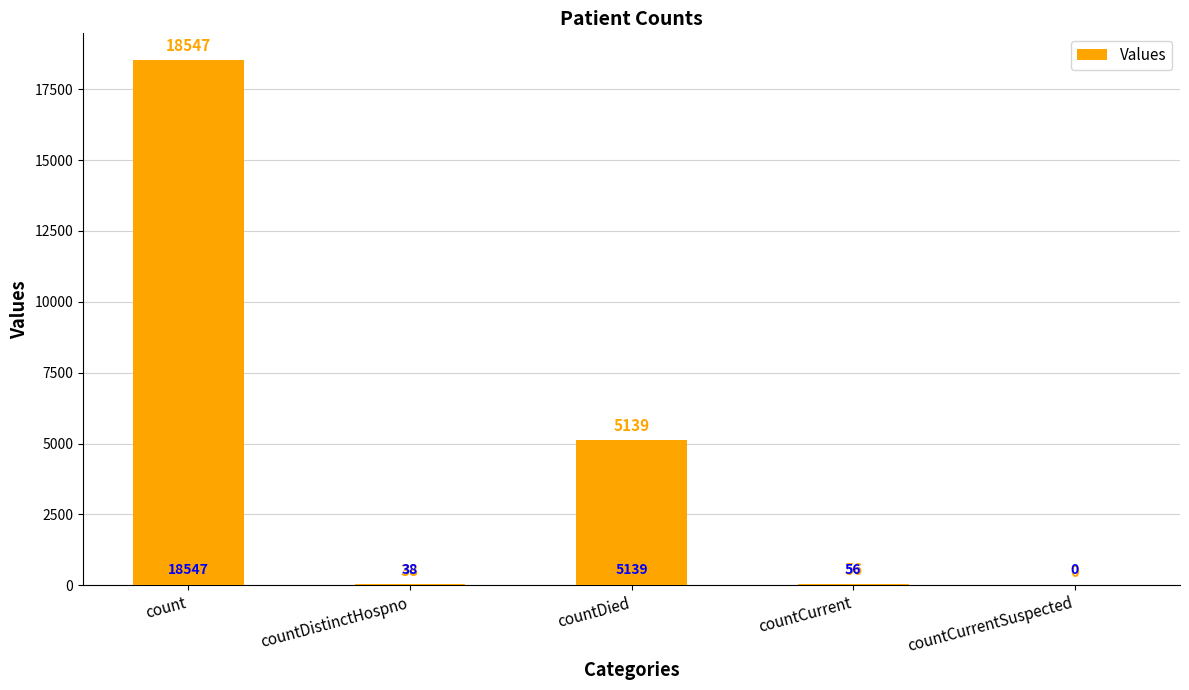

Where does the data first go above 56?

count